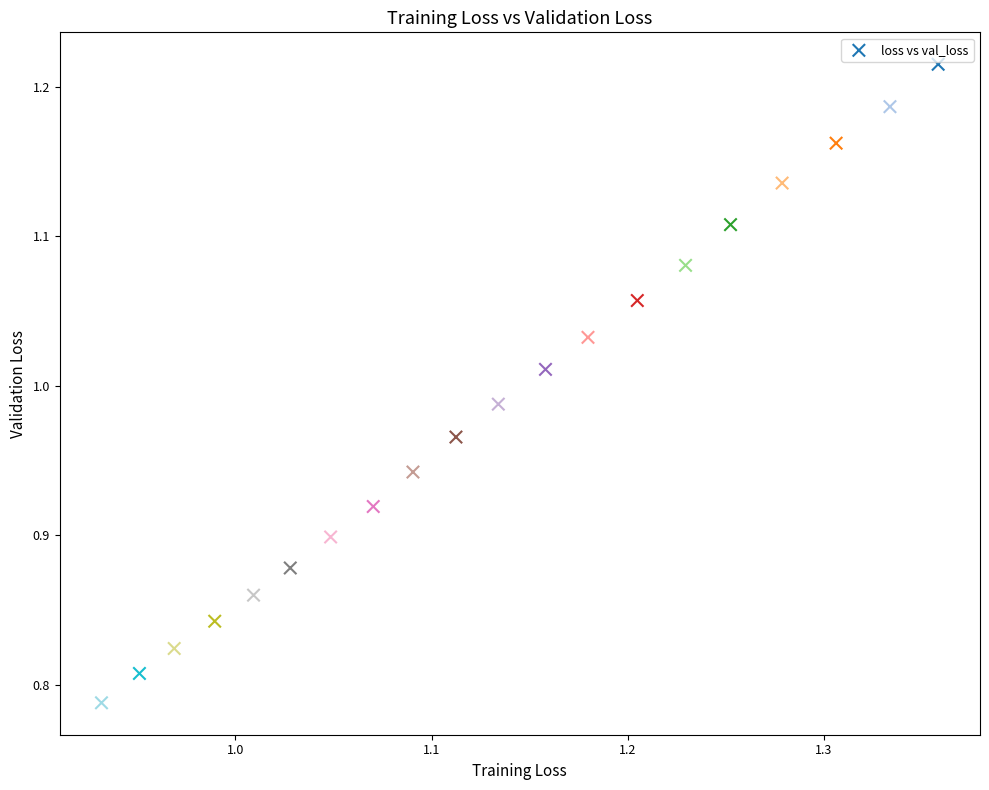

What is the range of X values (max minus min)?

0.4